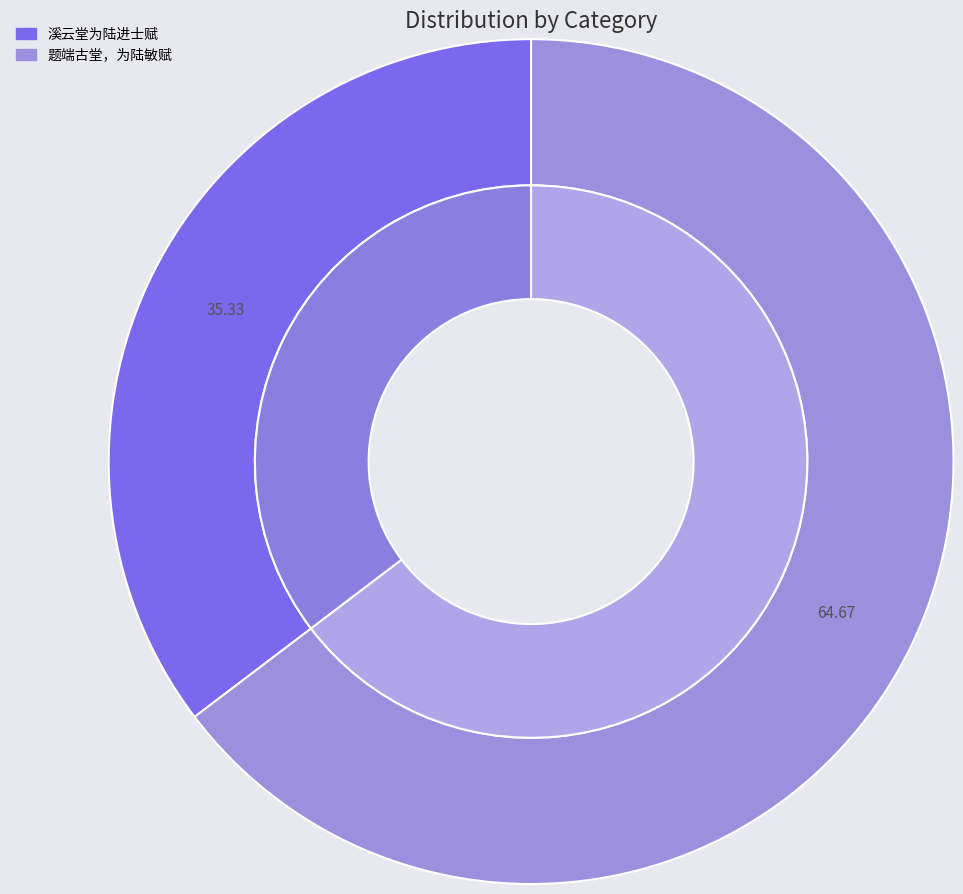

What percentage is the 溪云堂为陆进士赋 slice, to the nearest percent?

35%